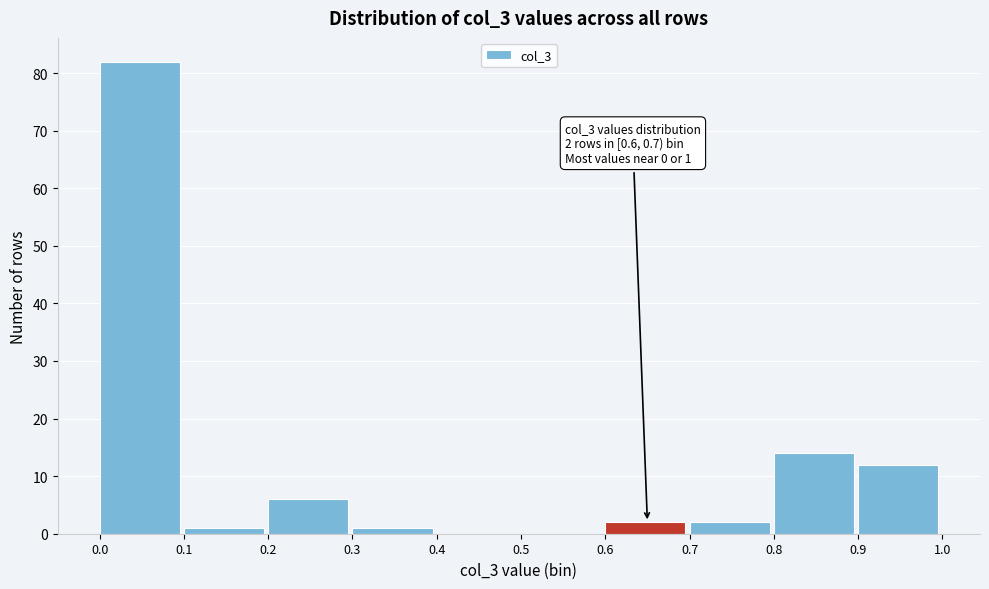

Over which range of the x-axis is the bar tallest?

0.0 to 0.1